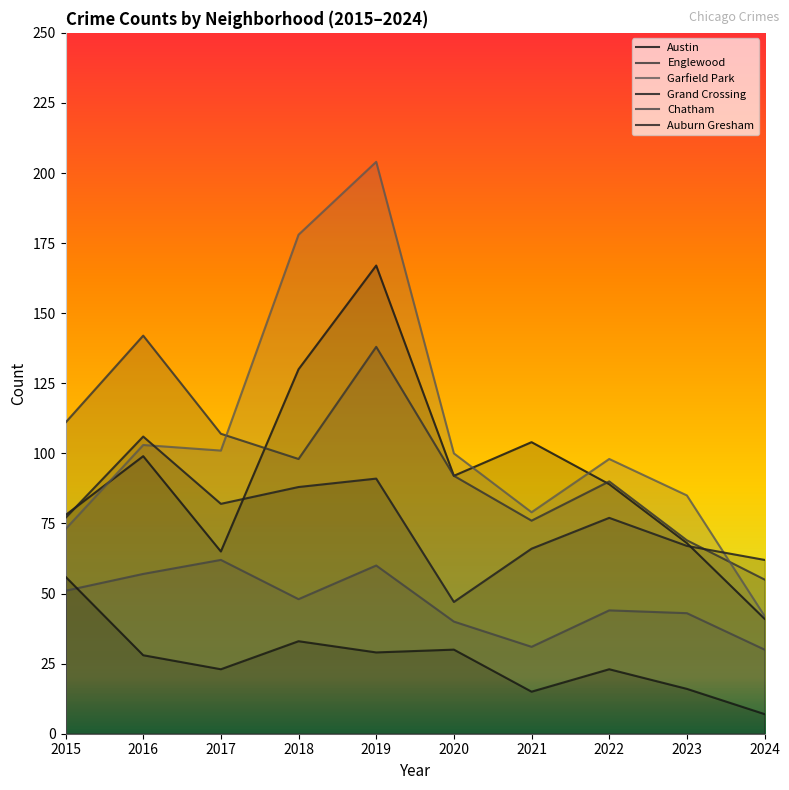

What is the sum of all Chatham values?

466